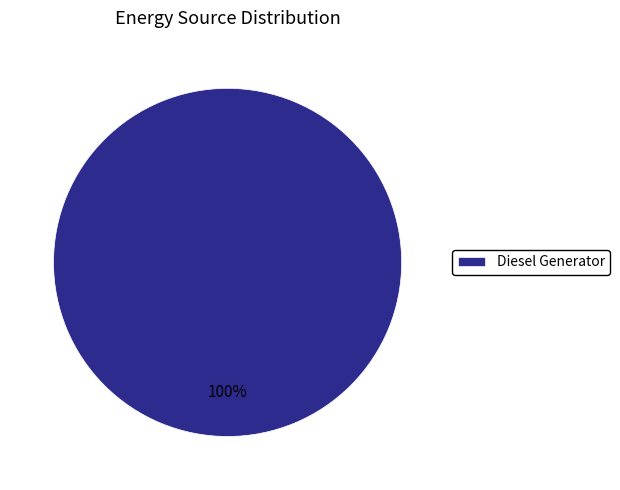

The Diesel Generator slice represents 88% of the pie. True or false?

False